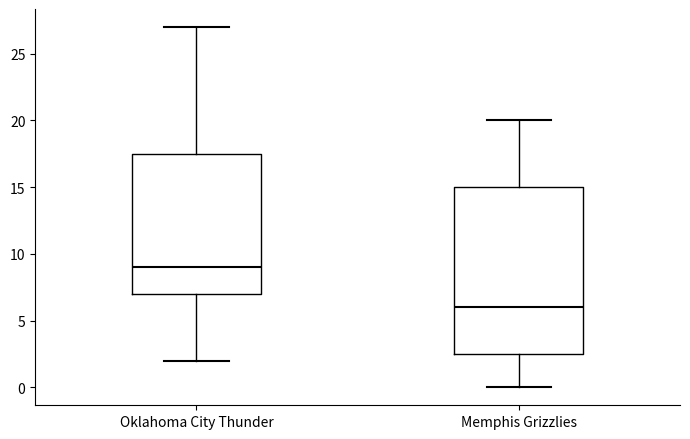

Which box's median line is the highest?

Oklahoma City Thunder